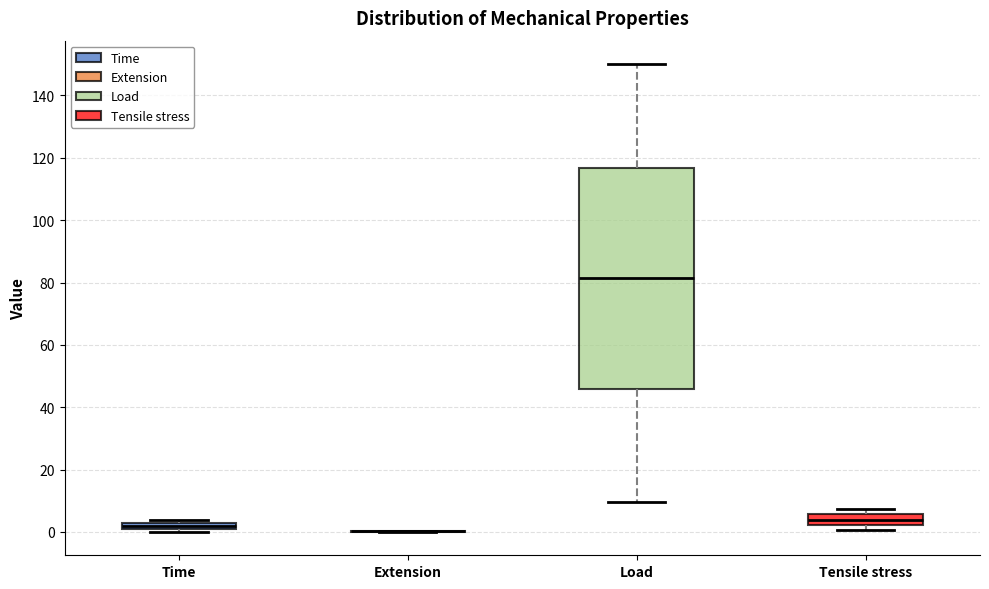

Where is the upper edge of the box for Load on the y-axis? The values are not printed on the chart, so give them approximately, as read against the axis.

116